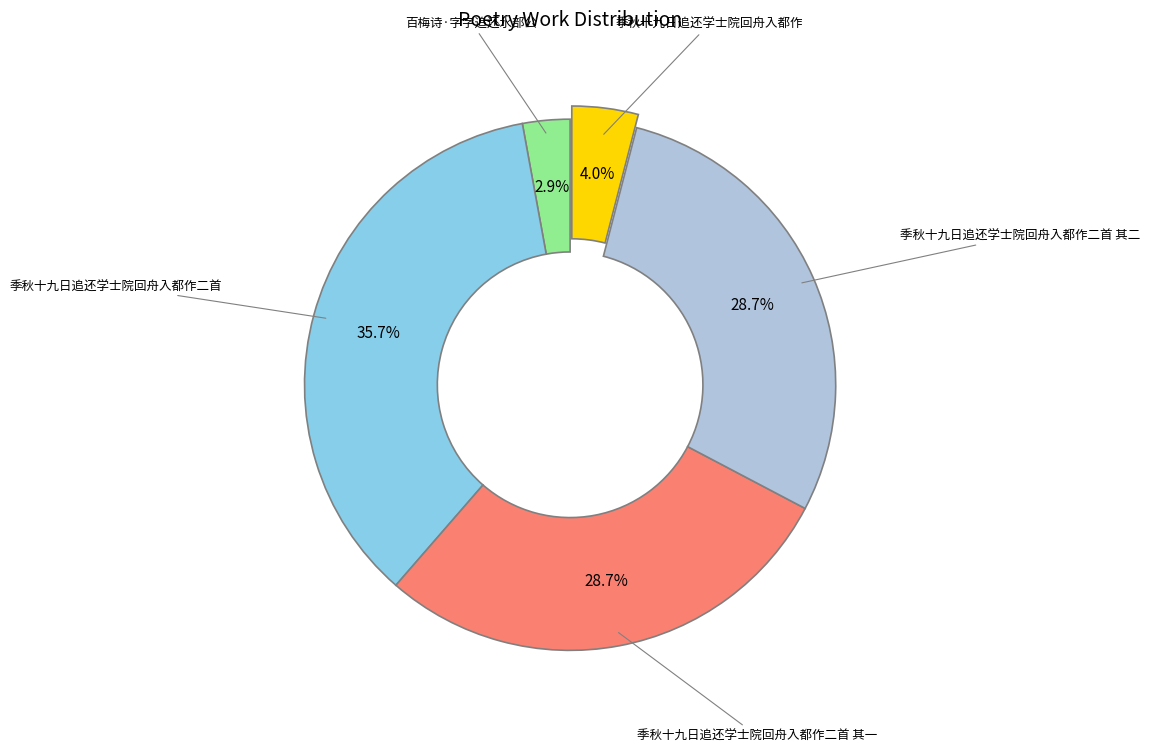

How many segments does this pie chart have?

5